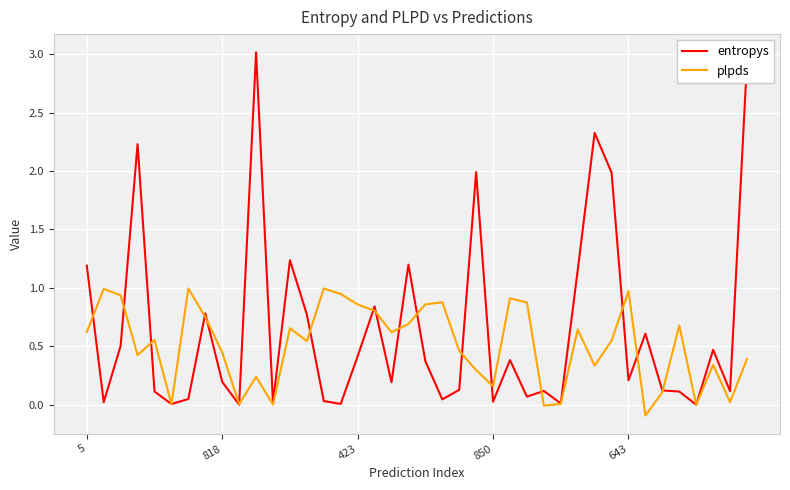

Rank the series by their maximum value, from lowest to highest.

plpds, entropys